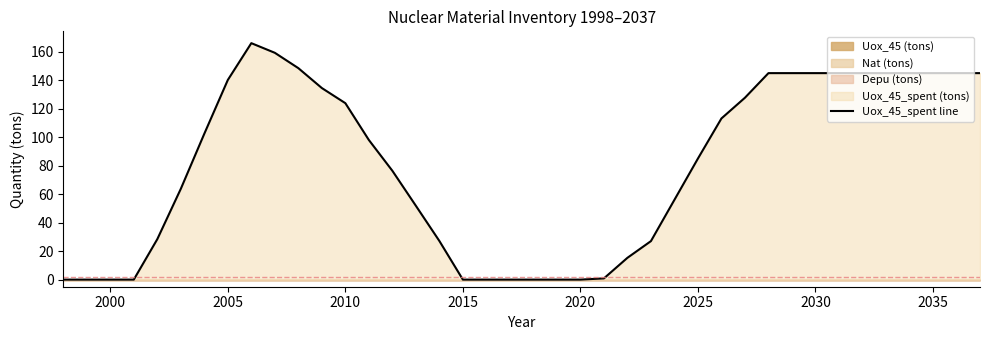

The value of Uox_45_spent line at 2025 is 152.4. True or false?

False